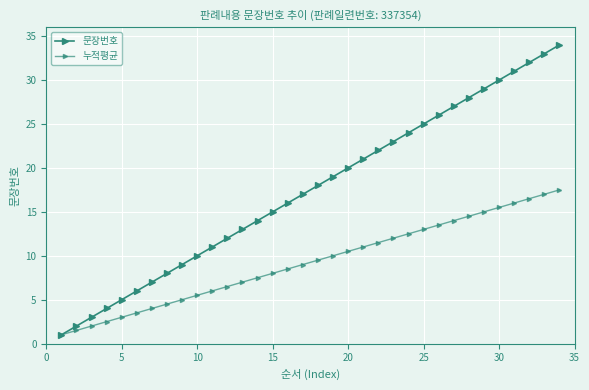

How many data points does each series have?

34